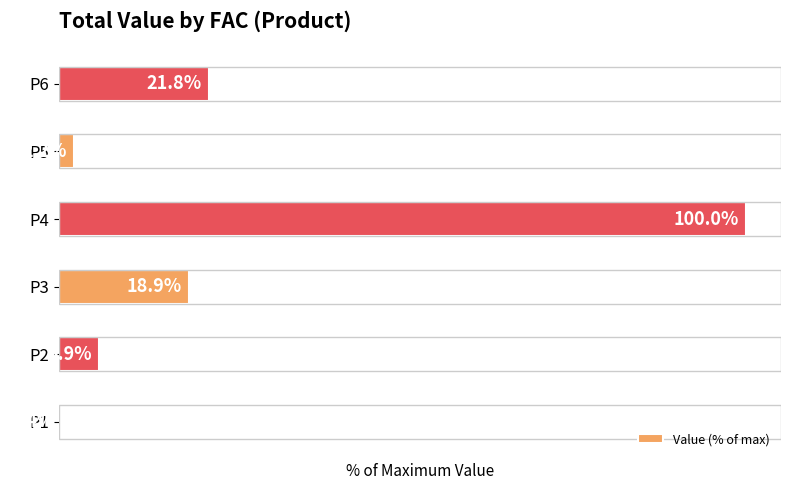

At which label is the value closest to 50?

P6